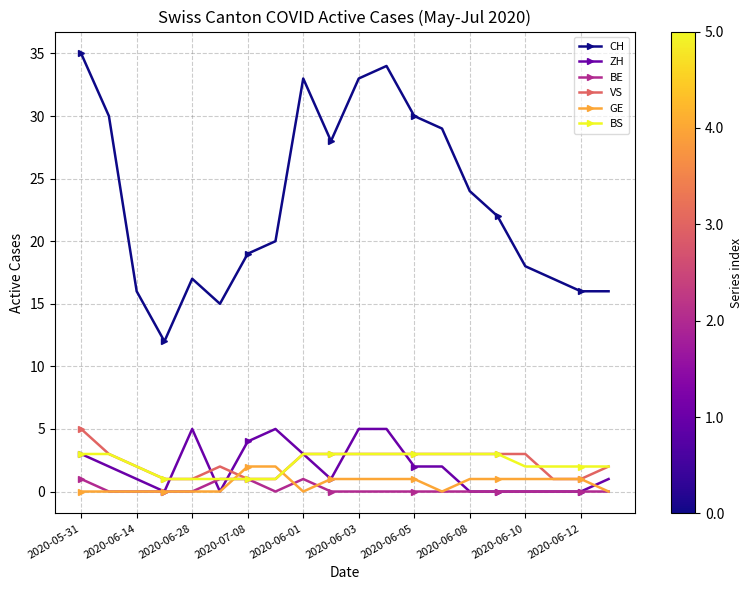

True or false: CH has more than 0 points higher than both neighbors.

True